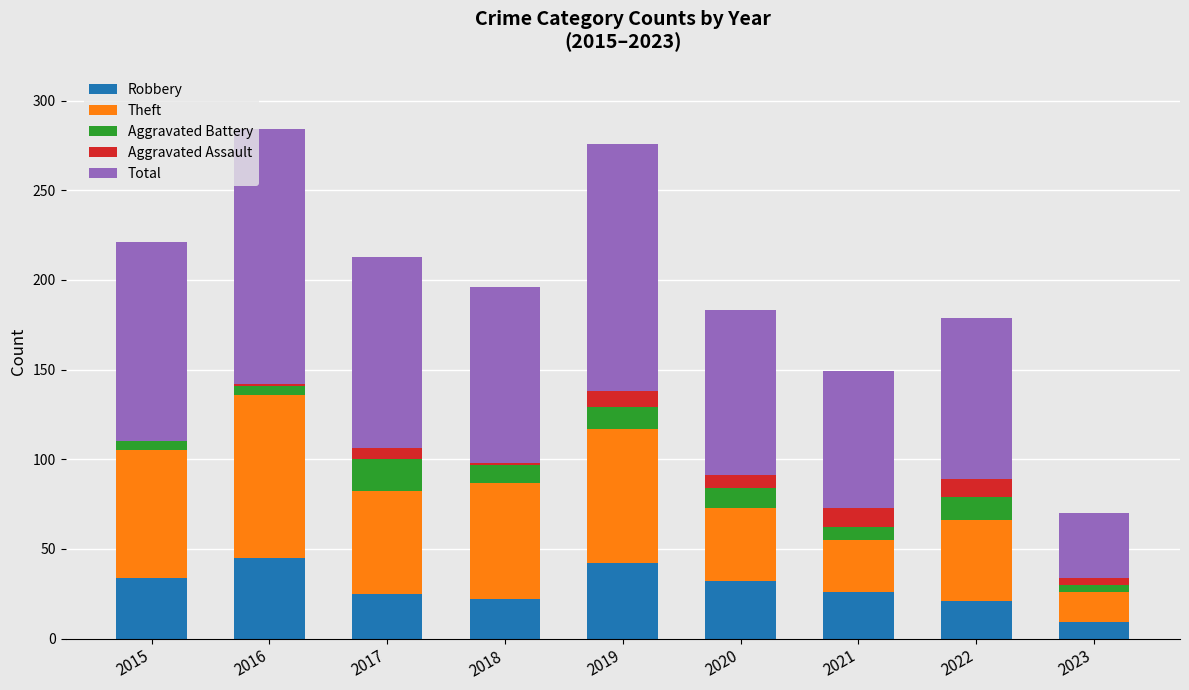

Is it true that Robbery equals 42 at 2019?

True